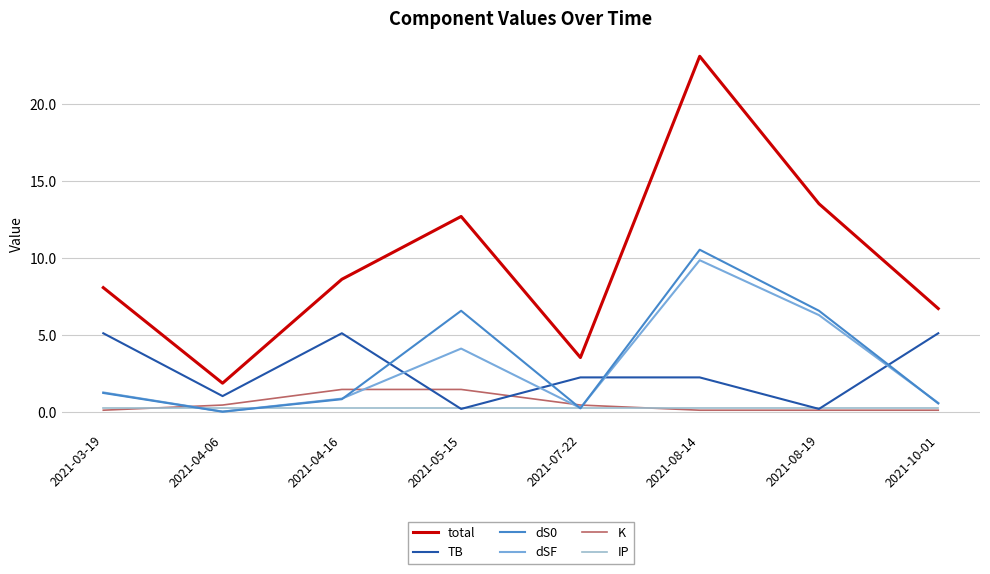

Which series has the widest spread of values?

total